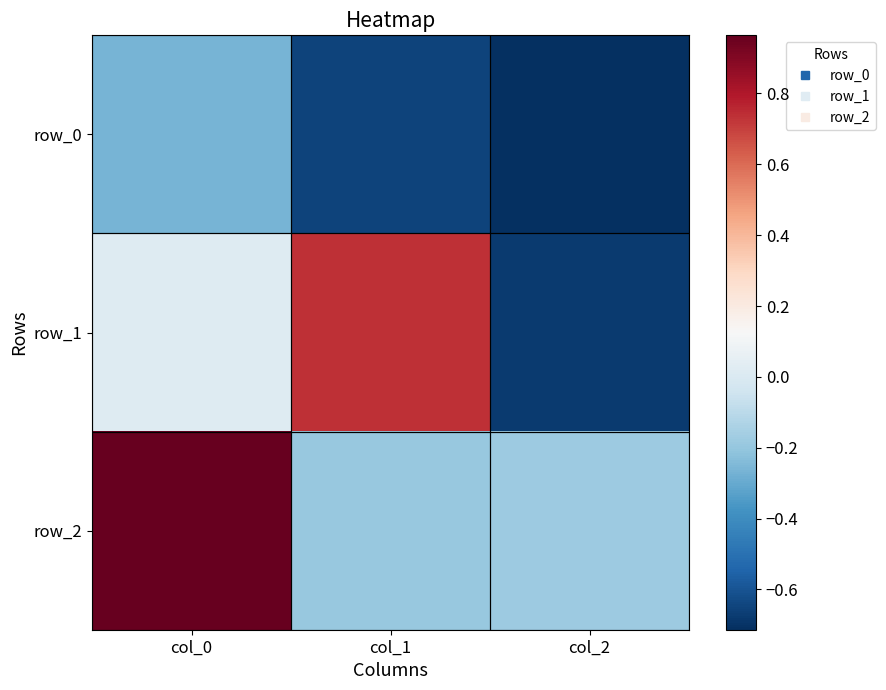

How many negative values does the row_1 series have?

1